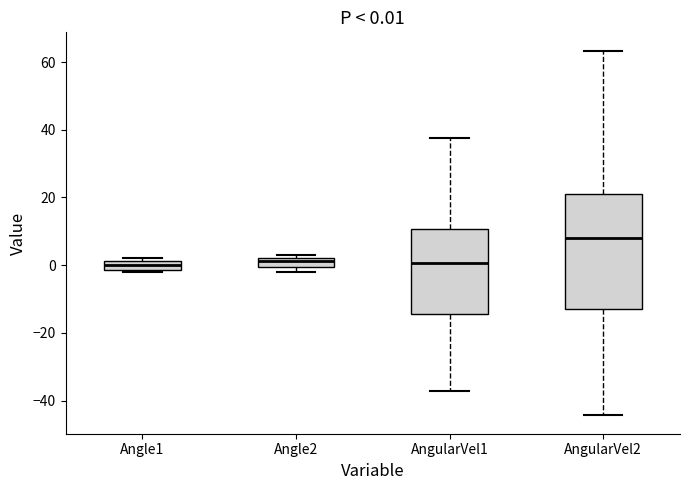

Which box is the tallest, from its lower edge to its upper edge?

AngularVel2